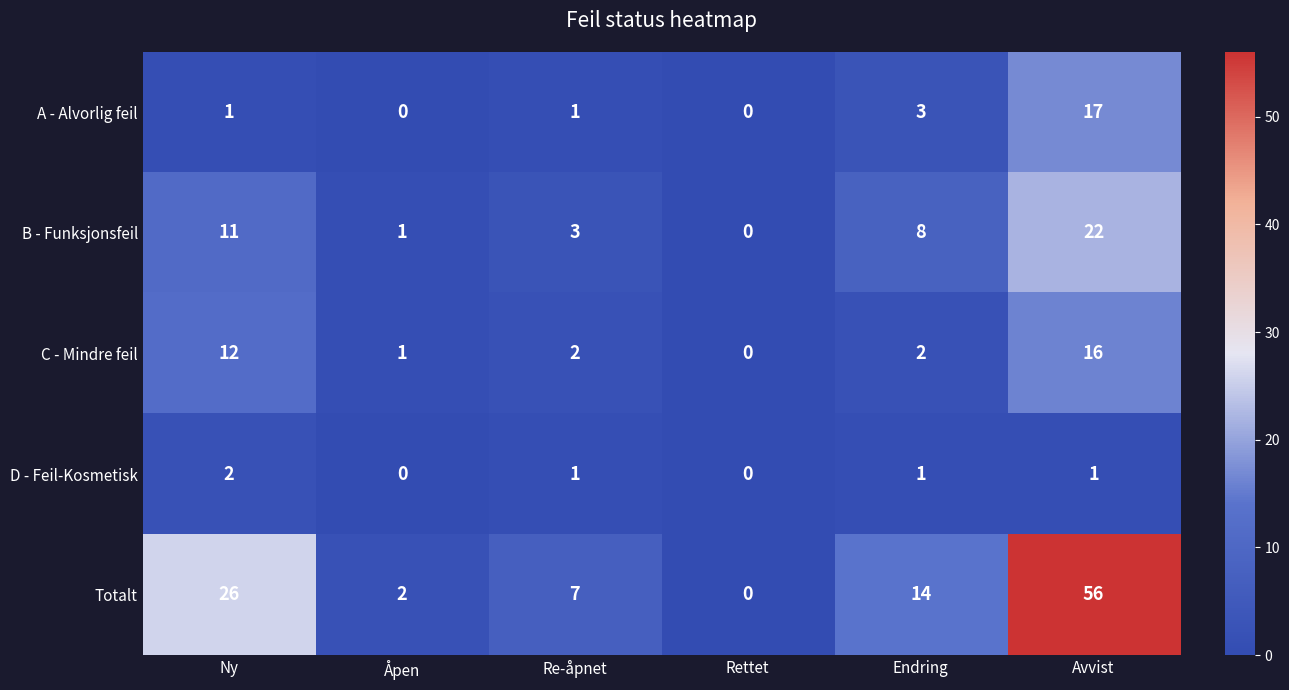

What is the average value of the A - Alvorlig feil series?

4